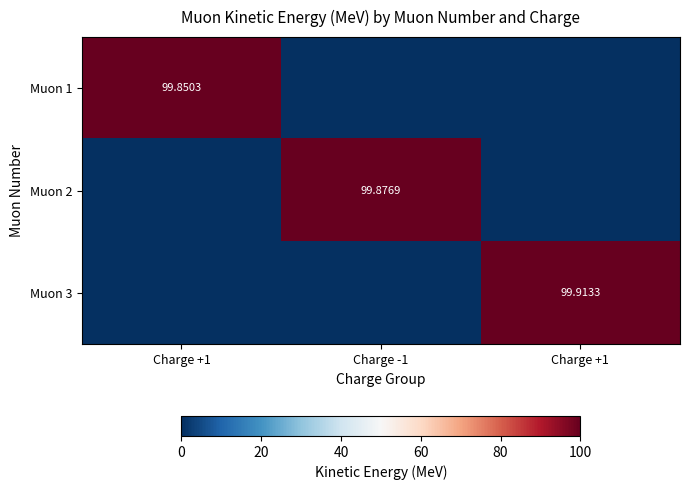

At which category is the sum across all series the highest?

Charge +1